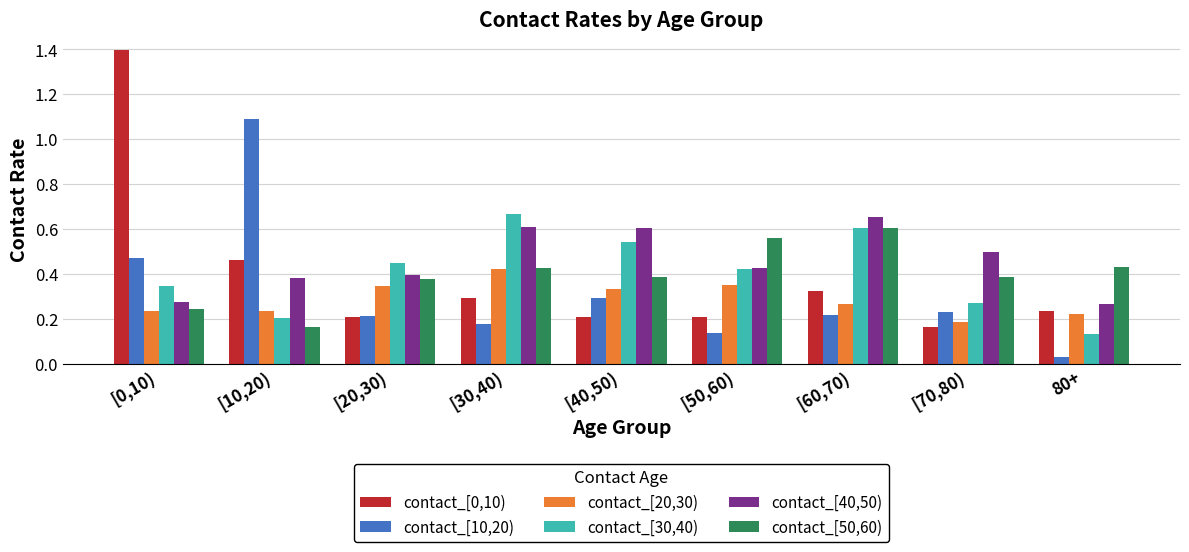

What is the sum of the contact_[40,50) values at [40,50) and [60,70)?

1.3